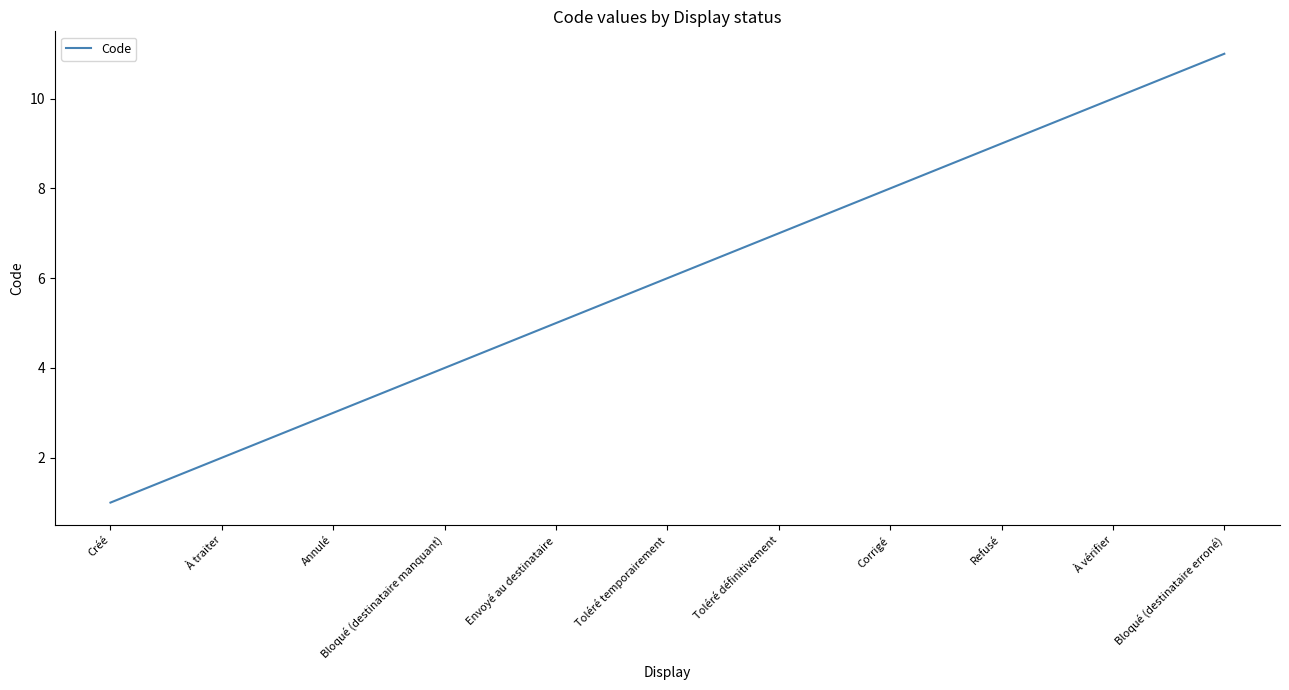

What is the difference between the maximum and second lowest values?

9